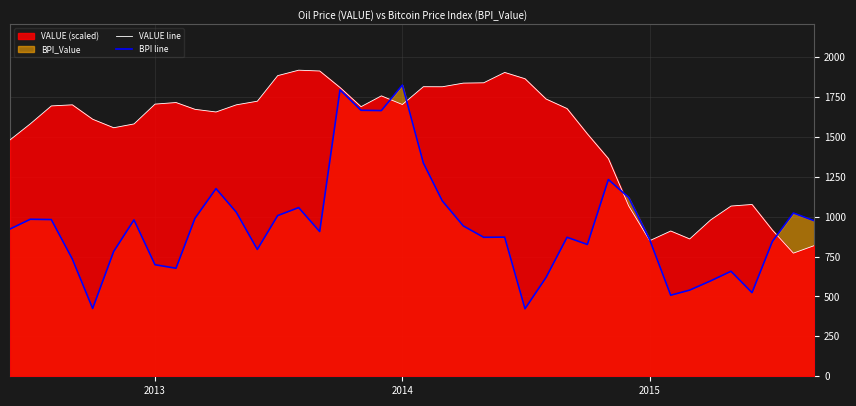

Which series has the largest range (max minus min)?

BPI line